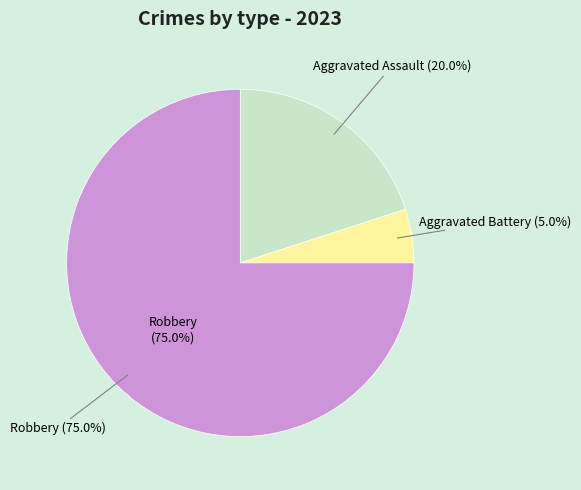

What is the change in value from Aggravated Battery to Robbery?

+14